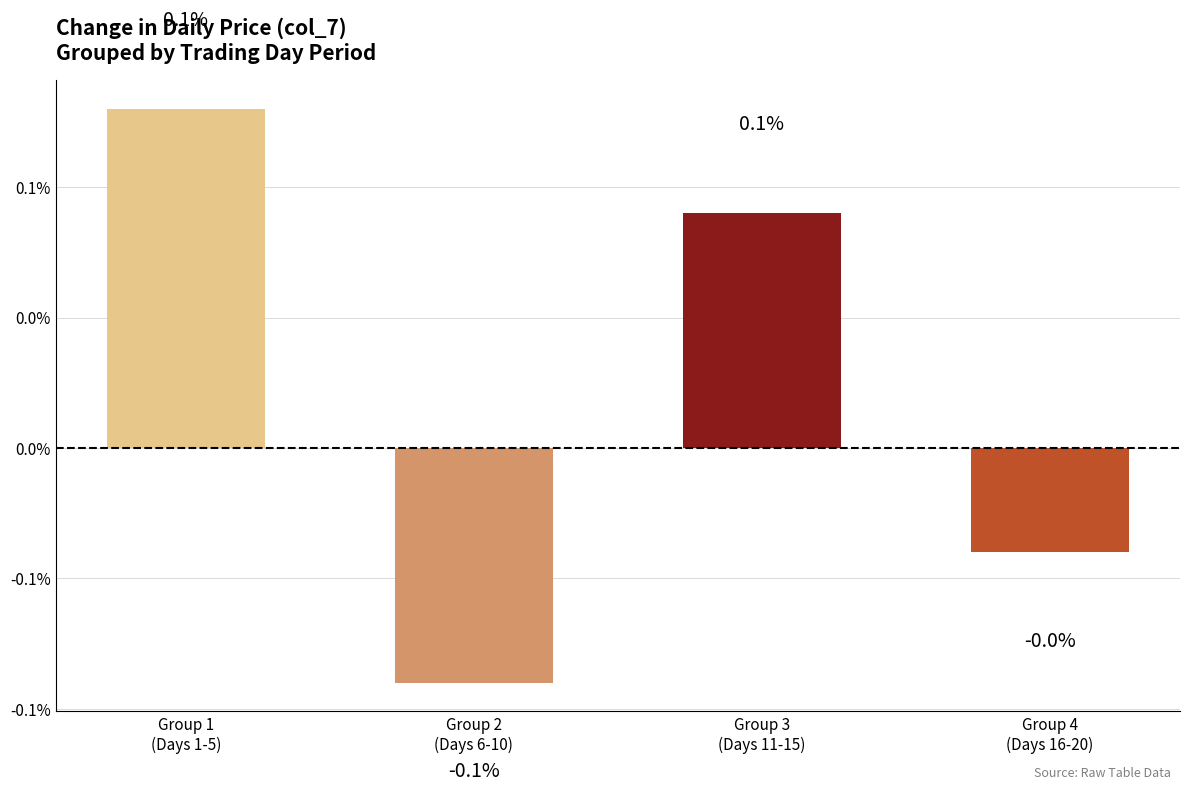

Where is the data nearest to the value 0?

Group 4
(Days 16-20)